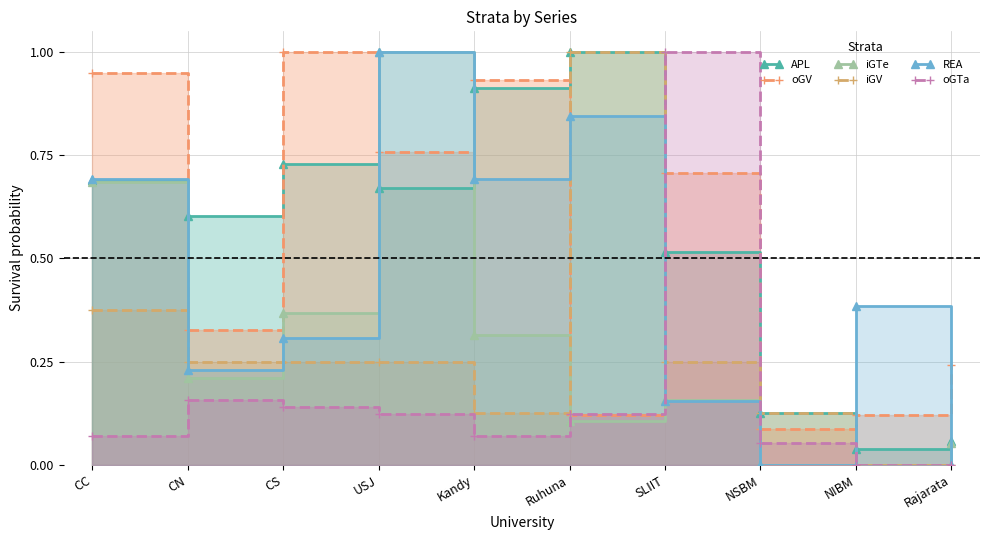

Reading left to right, list all the values displayed in this chart.

APL: CC=0.7	CN=0.6	CS=0.7	USJ=0.7	Kandy=0.9	Ruhuna=1.0	SLIIT=0.5	NSBM=0.1	NIBM=0.0	Rajarata=0.1
oGV: CC=0.9	CN=0.3	CS=1.0	USJ=0.8	Kandy=0.9	Ruhuna=0.1	SLIIT=0.7	NSBM=0.1	NIBM=0.1	Rajarata=0.2
iGTe: CC=0.7	CN=0.2	CS=0.4	USJ=1.0	Kandy=0.3	Ruhuna=0.1	SLIIT=0.2	NSBM=0.0	NIBM=0.0	Rajarata=0.1
iGV: CC=0.4	CN=0.2	CS=0.2	USJ=0.2	Kandy=0.1	Ruhuna=1.0	SLIIT=0.2	NSBM=0.1	NIBM=0.0	Rajarata=0.0
REA: CC=0.7	CN=0.2	CS=0.3	USJ=1.0	Kandy=0.7	Ruhuna=0.8	SLIIT=0.2	NSBM=0.0	NIBM=0.4	Rajarata=0.0
oGTa: CC=0.1	CN=0.2	CS=0.1	USJ=0.1	Kandy=0.1	Ruhuna=0.1	SLIIT=1.0	NSBM=0.1	NIBM=0.0	Rajarata=0.0